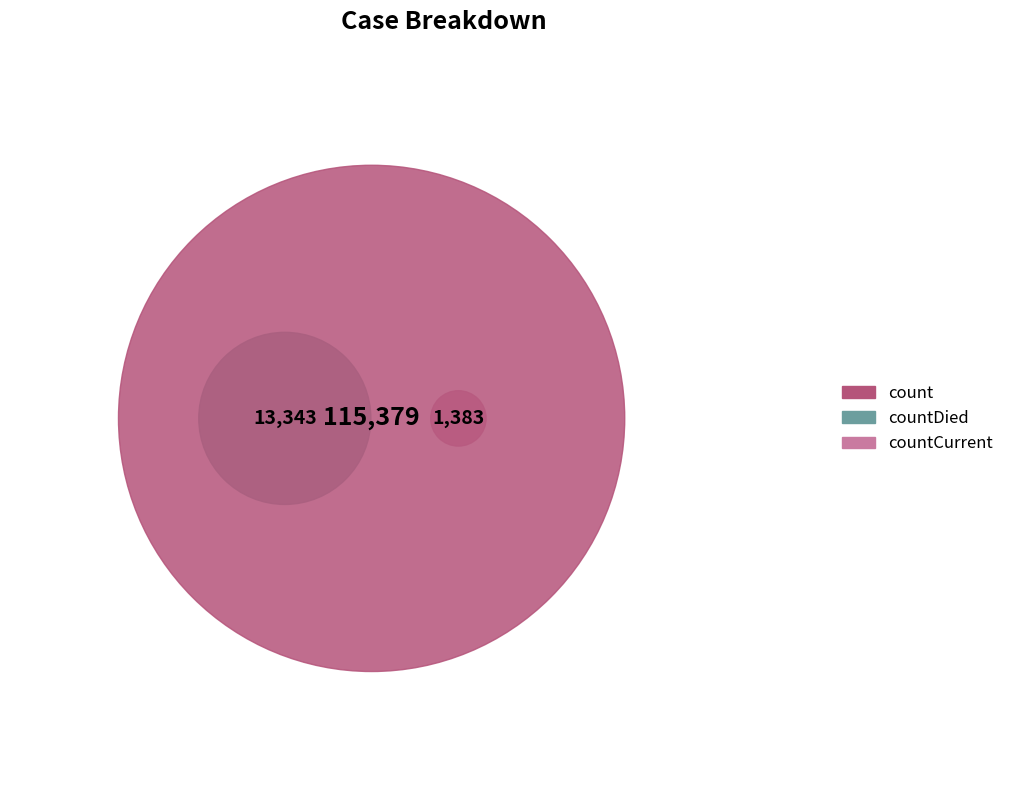

What is the change in value from countDied to countCurrent?

-11960